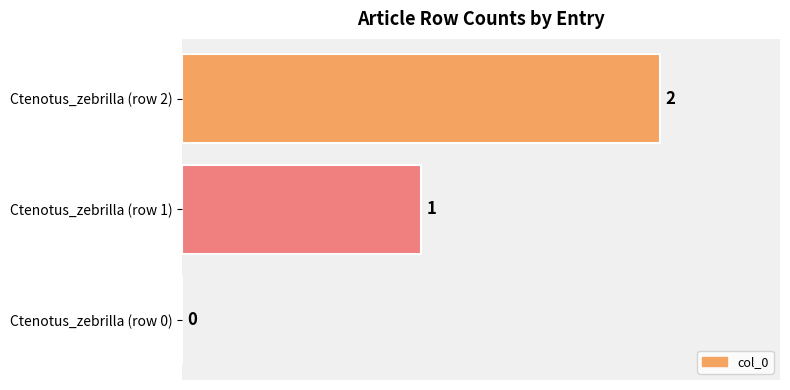

True or false: the data shows 1 at Ctenotus_zebrilla (row 1).

True